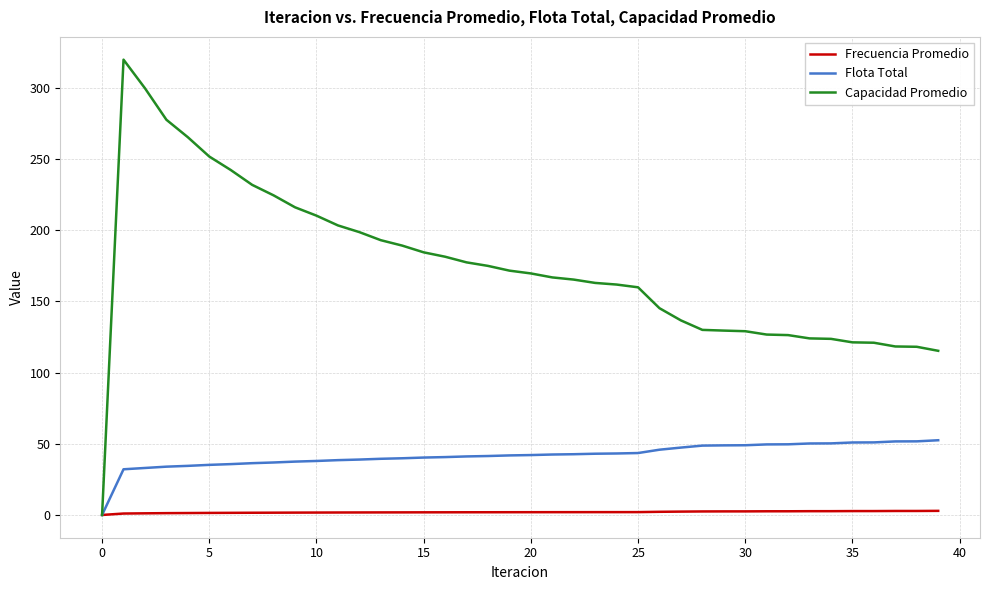

Which series has the widest spread of values?

Capacidad Promedio